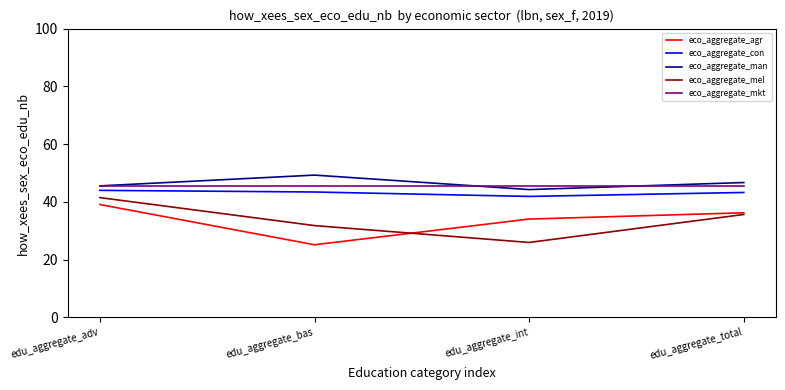

Count the number of categories in the chart.

4